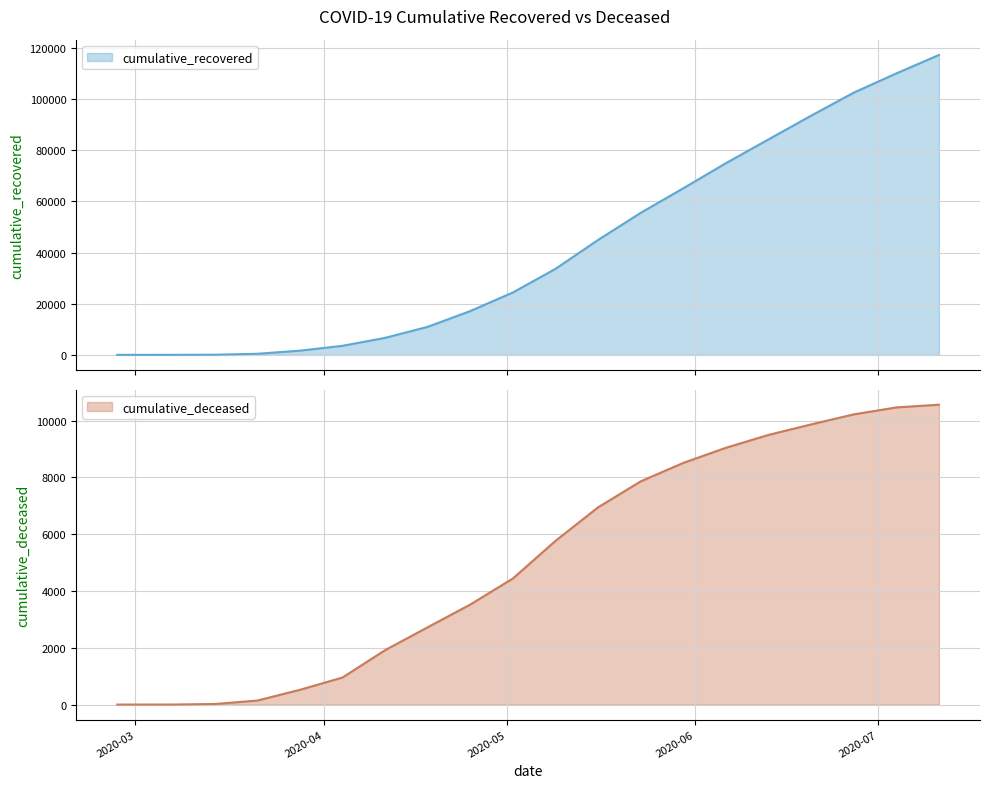

How many distinct data groups are displayed?

2